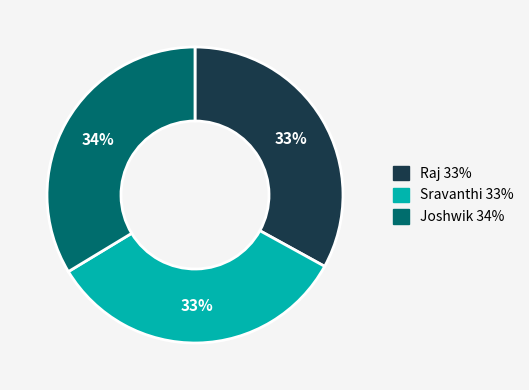

What percentage is the Joshwik slice, to the nearest percent?

34%